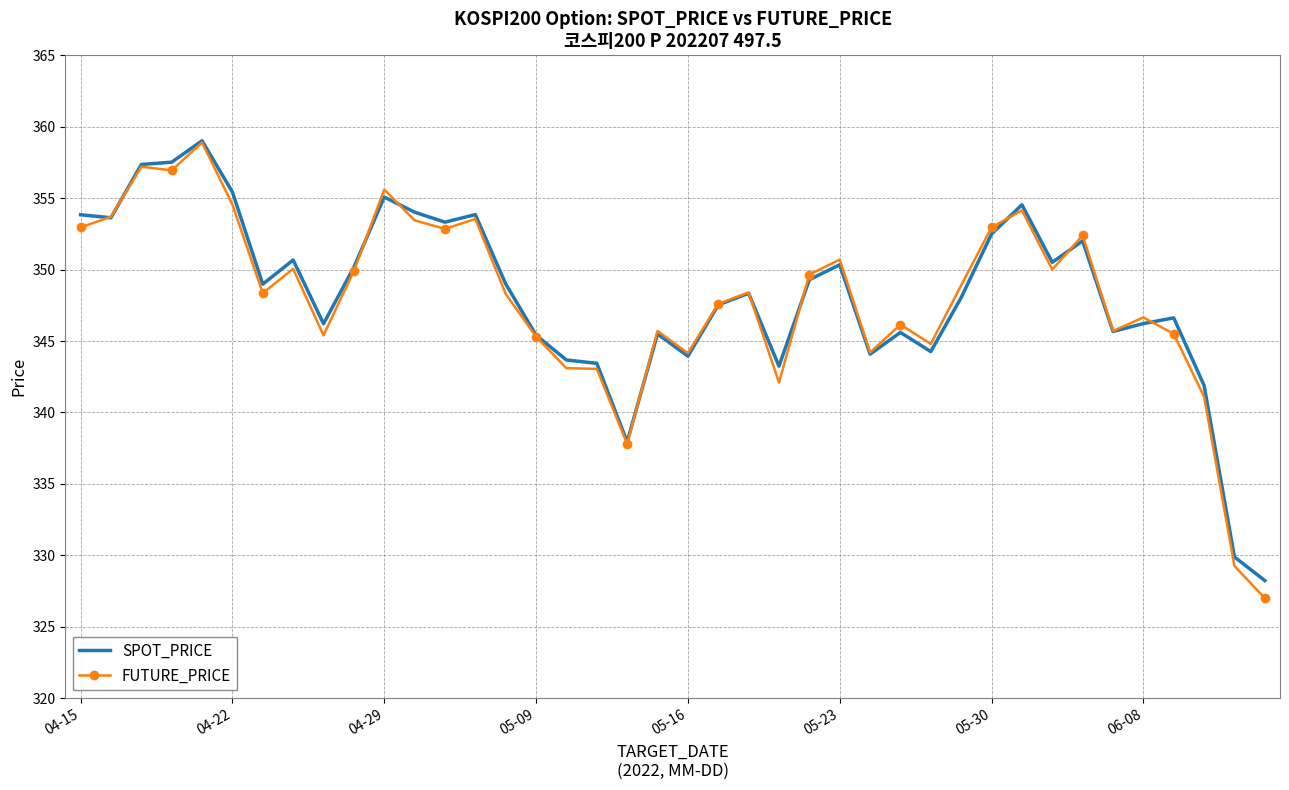

What is the smallest value displayed?

327.0